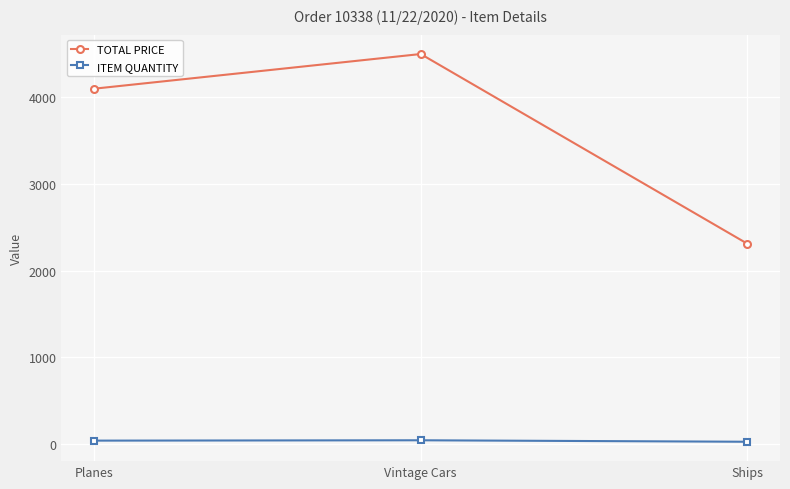

What is the label of the 1st point from the right?

Ships